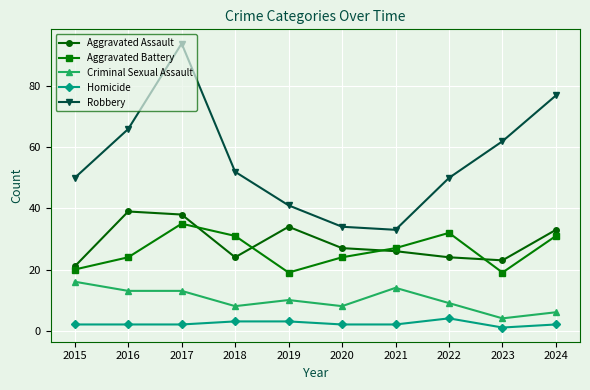

Which series has the widest spread of values?

Robbery